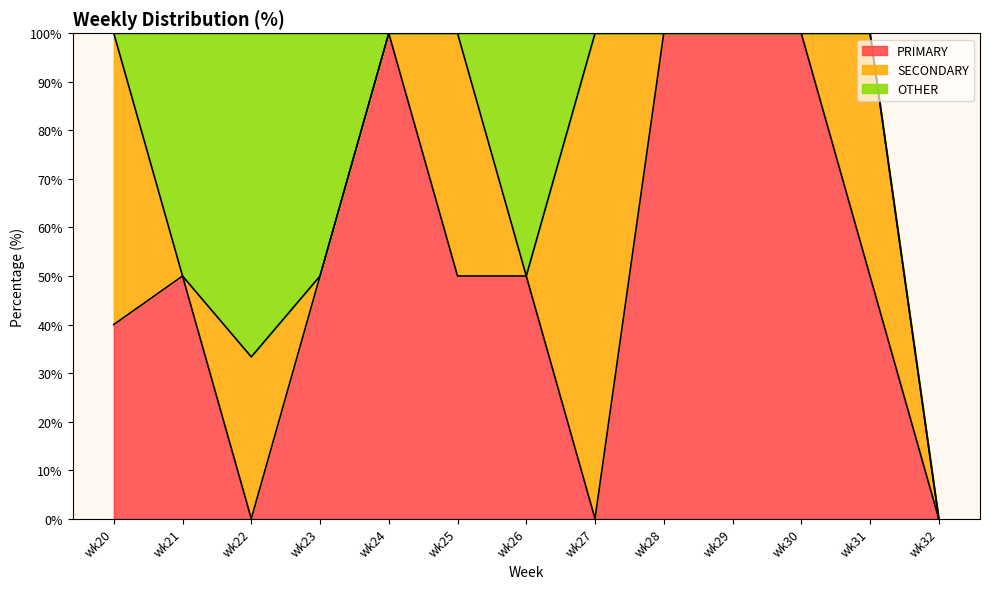

Count the number of data series in this chart.

3